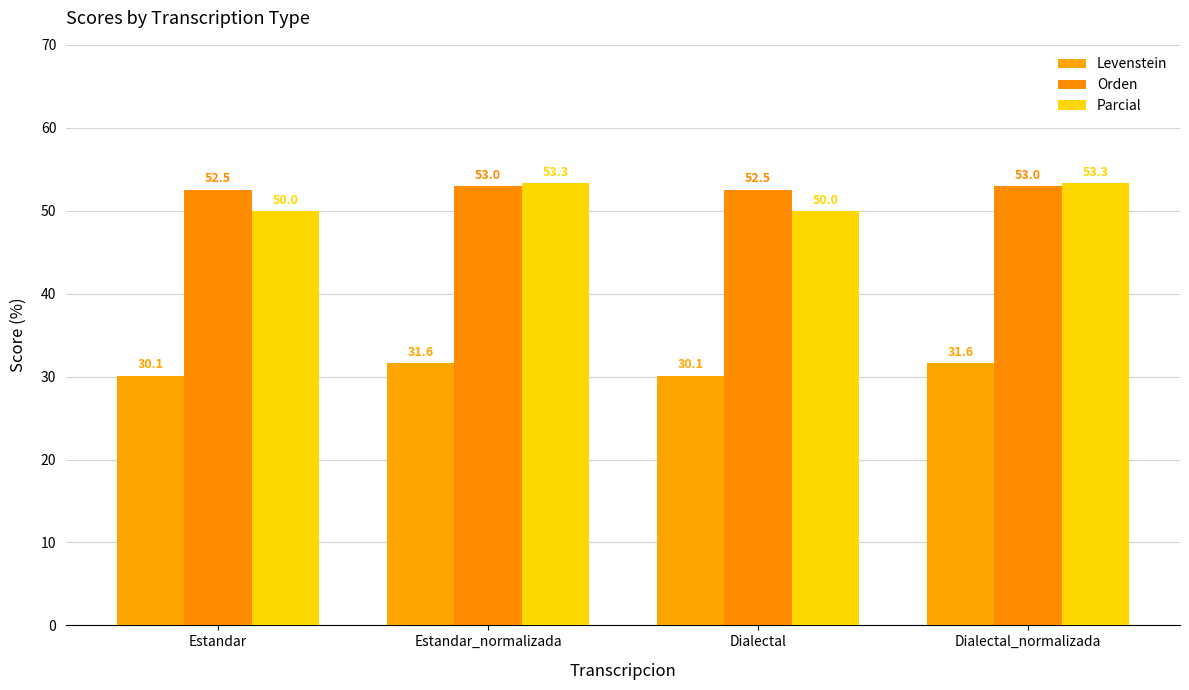

What position from the left is Dialectal?

3